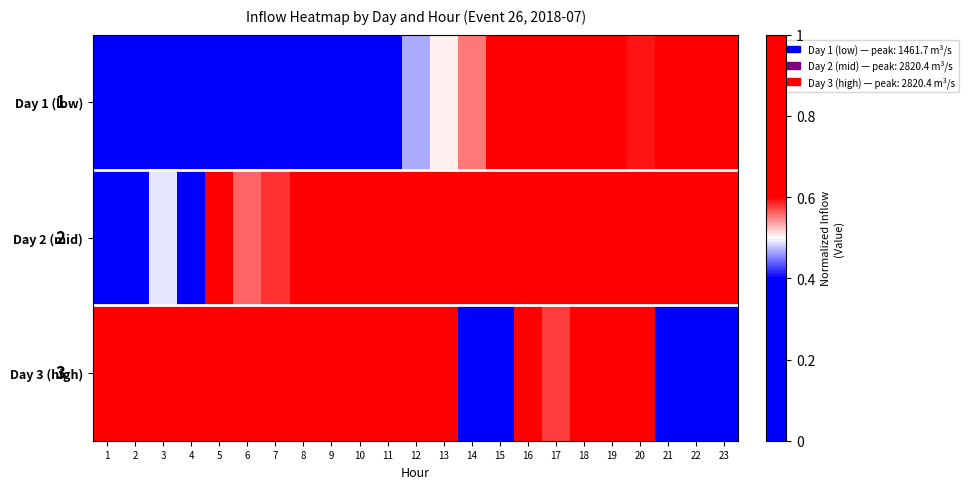

What is the sum of all Day 1 (low) values?

10.5